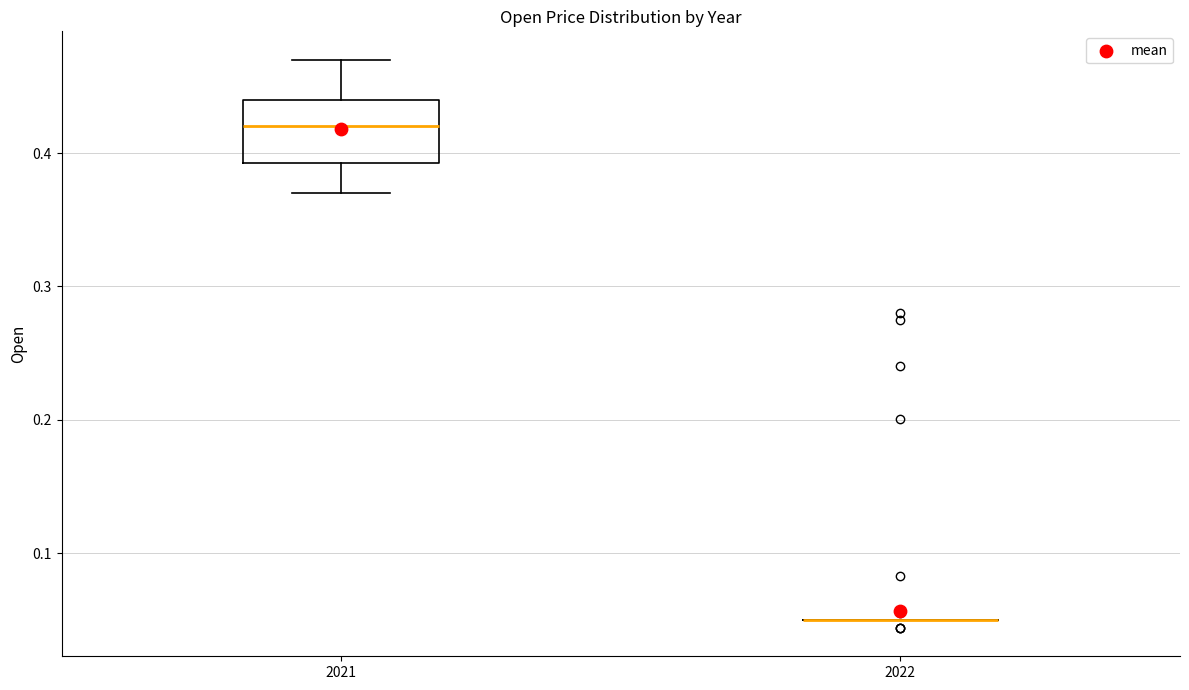

Reading left to right, read every box against the y-axis: the position of its median line, the range the box covers, and the ends of its whiskers. The values are not printed on the chart, so give them approximately, as read against the axis.

2021: median 0.42, box 0.39 to 0.44, whiskers 0.37 to 0.47
2022: box collapsed to a line at 0.05, whiskers 0.05 to 0.05